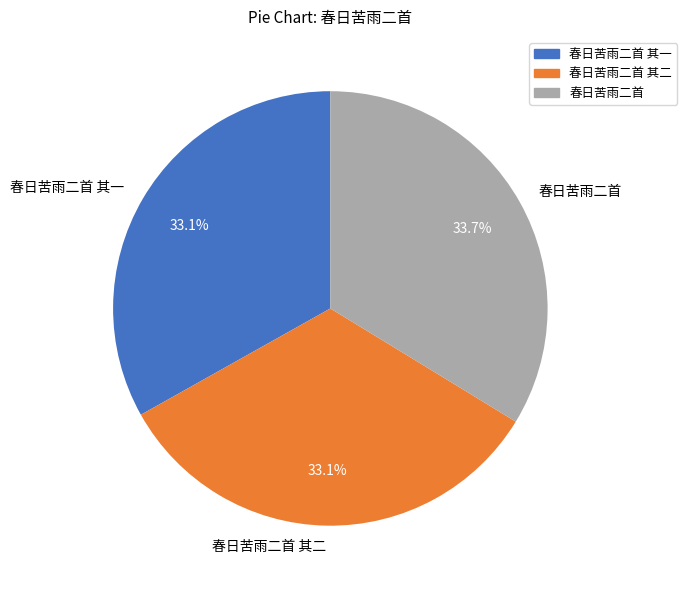

True or false: 春日苦雨二首 其一 accounts for 33% of the total.

True